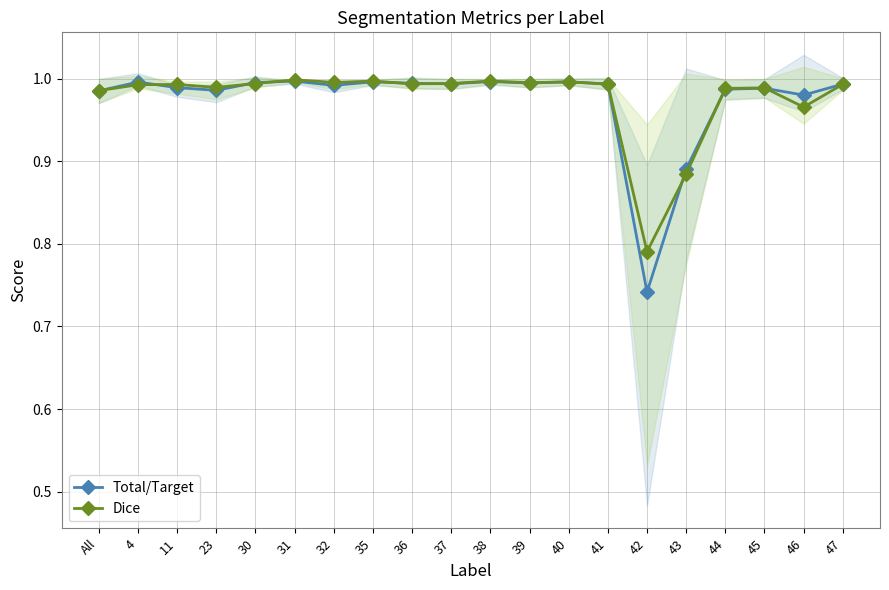

What is the smallest value displayed?

0.7